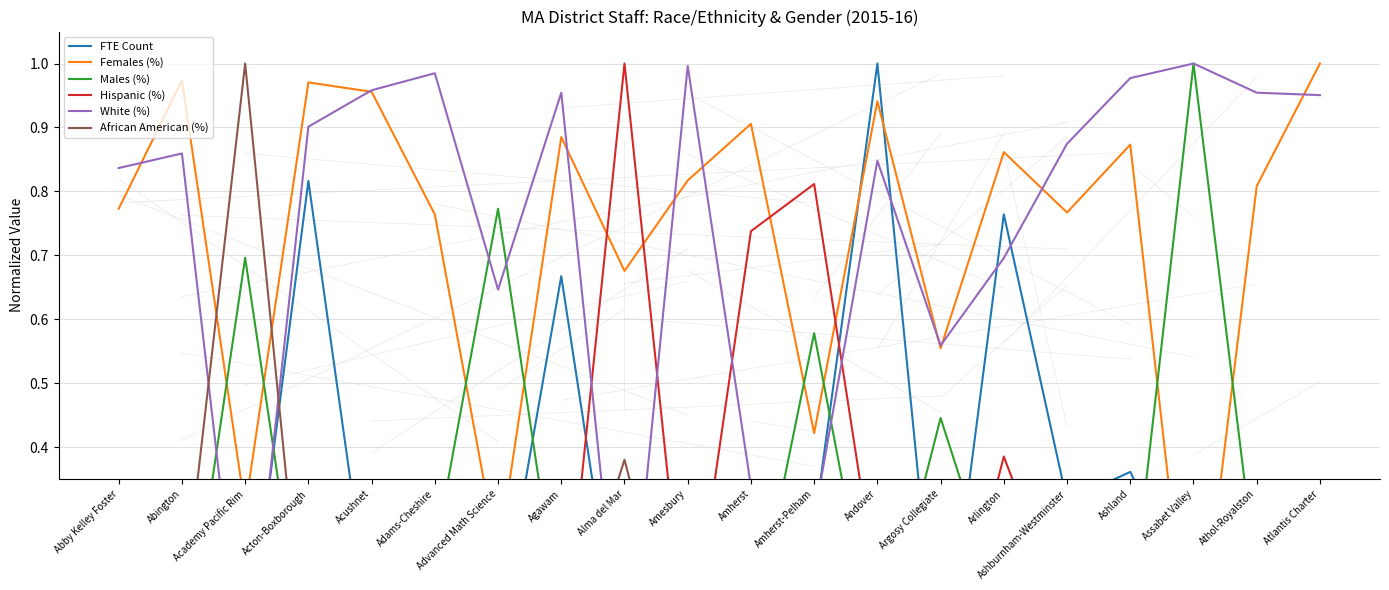

How many interior local valleys does the FTE Count series have?

8